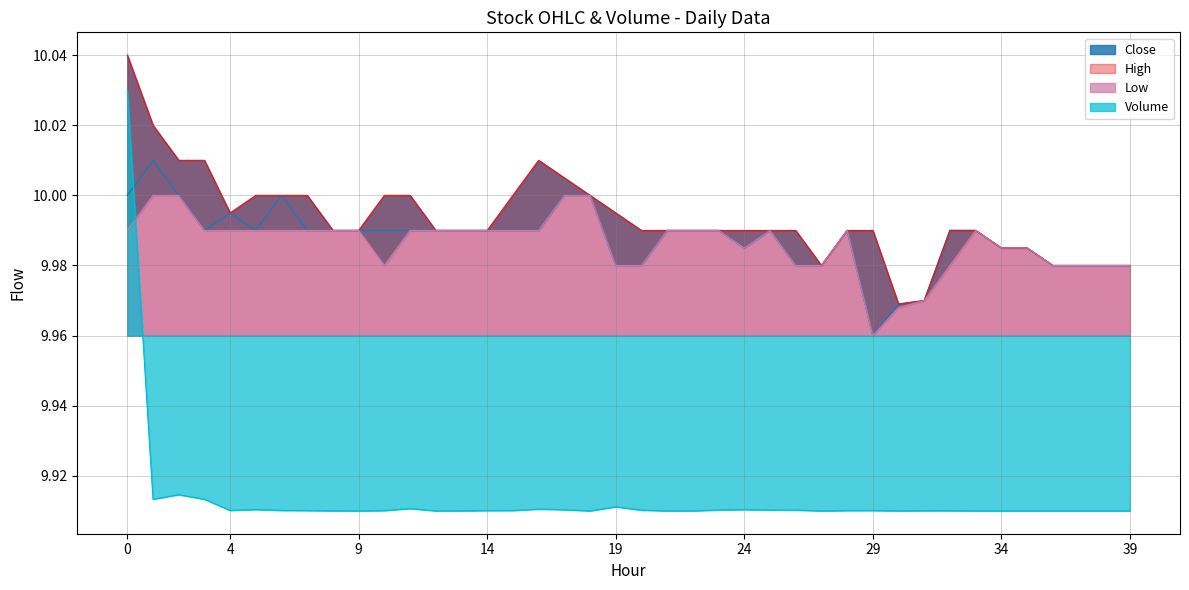

In High, how many points are lower than both neighbors (excluding endpoints)?

3